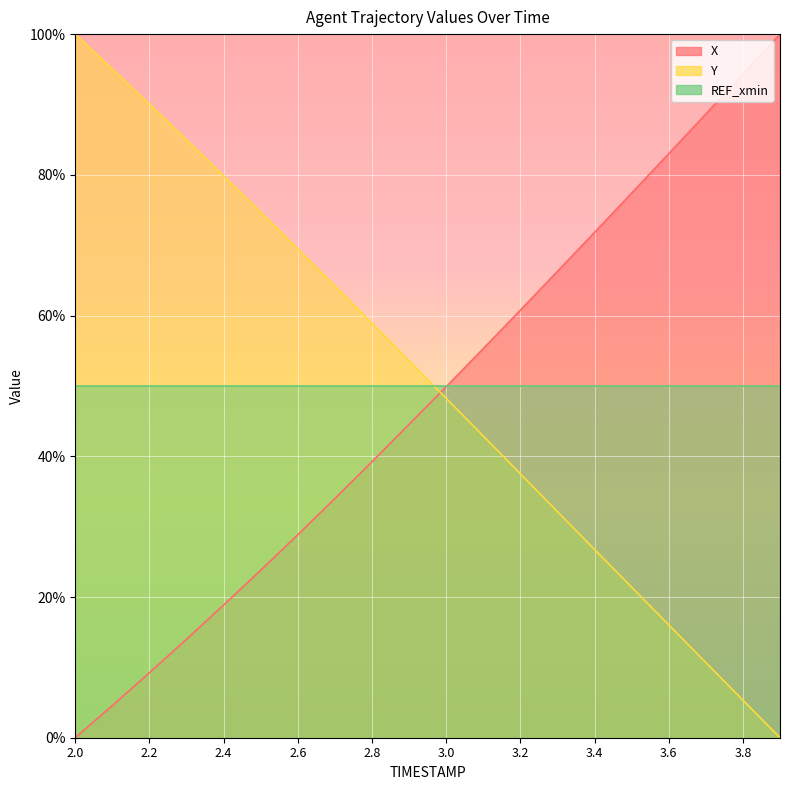

Does the chart display data point markers on the line(s)?

No